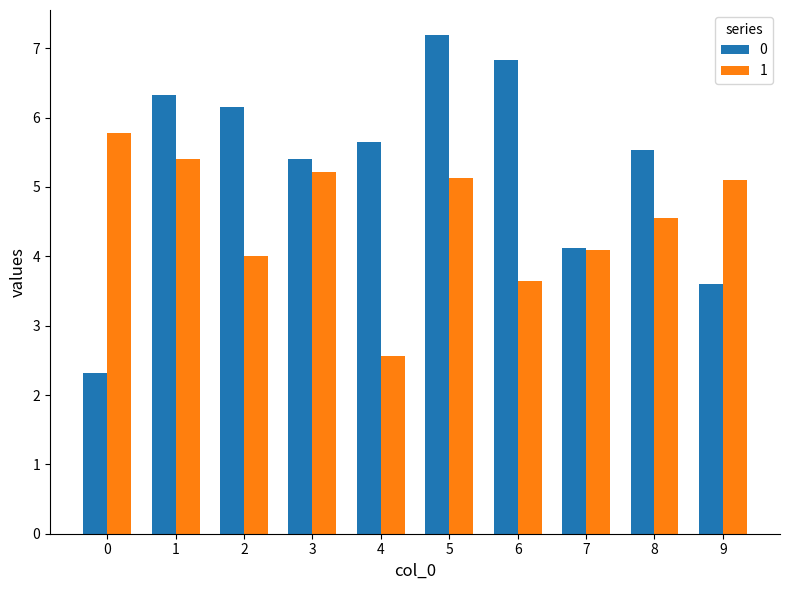

Reading left to right, list all the values displayed in this chart.

0: 0=2.3	1=6.3	2=6.2	3=5.4	4=5.7	5=7.2	6=6.8	7=4.1	8=5.5	9=3.6
1: 0=5.8	1=5.4	2=4.0	3=5.2	4=2.6	5=5.1	6=3.6	7=4.1	8=4.6	9=5.1